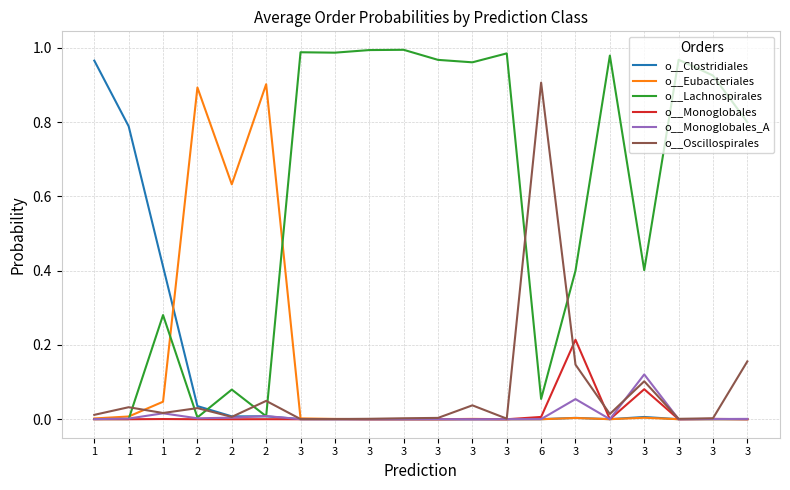

How many lines are shown in the chart?

6